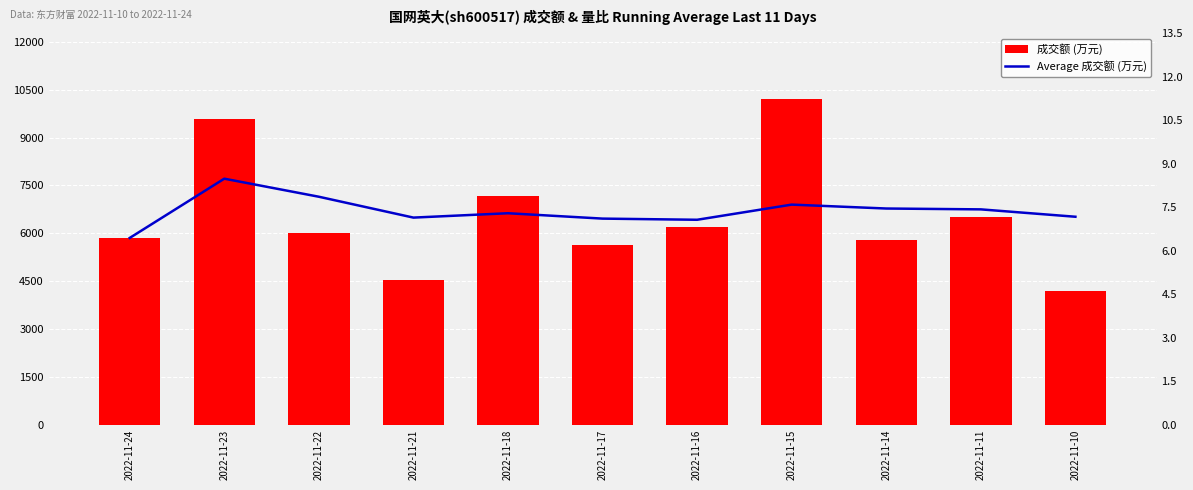

What is the smallest value displayed?

4205.0